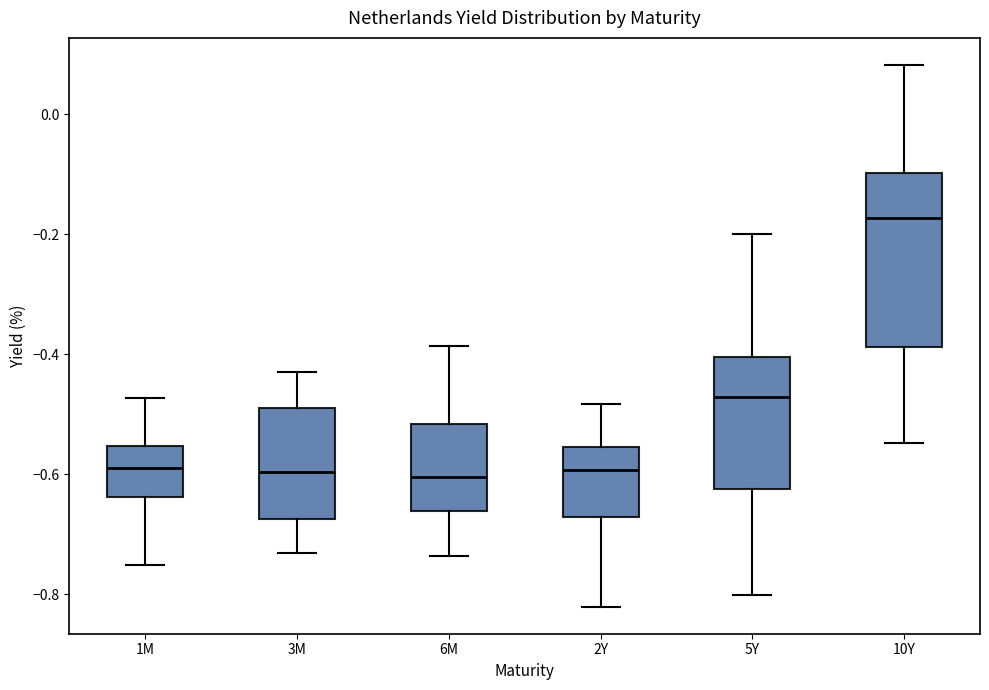

Reading left to right, read every box against the y-axis: the position of its median line, the range the box covers, and the ends of its whiskers. The values are not printed on the chart, so give them approximately, as read against the axis.

1M: median -0.58, box -0.64 to -0.56, whiskers -0.76 to -0.48
3M: median -0.60, box -0.68 to -0.48, whiskers -0.74 to -0.42
6M: median -0.60, box -0.66 to -0.52, whiskers -0.74 to -0.38
2Y: median -0.60, box -0.68 to -0.56, whiskers -0.82 to -0.48
5Y: median -0.48, box -0.62 to -0.40, whiskers -0.80 to -0.20
10Y: median -0.18, box -0.38 to -0.10, whiskers -0.54 to 0.08